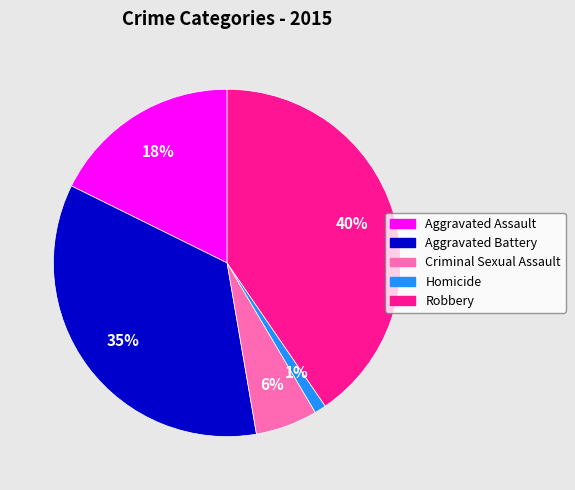

What percentage is the Homicide slice, to the nearest percent?

1%